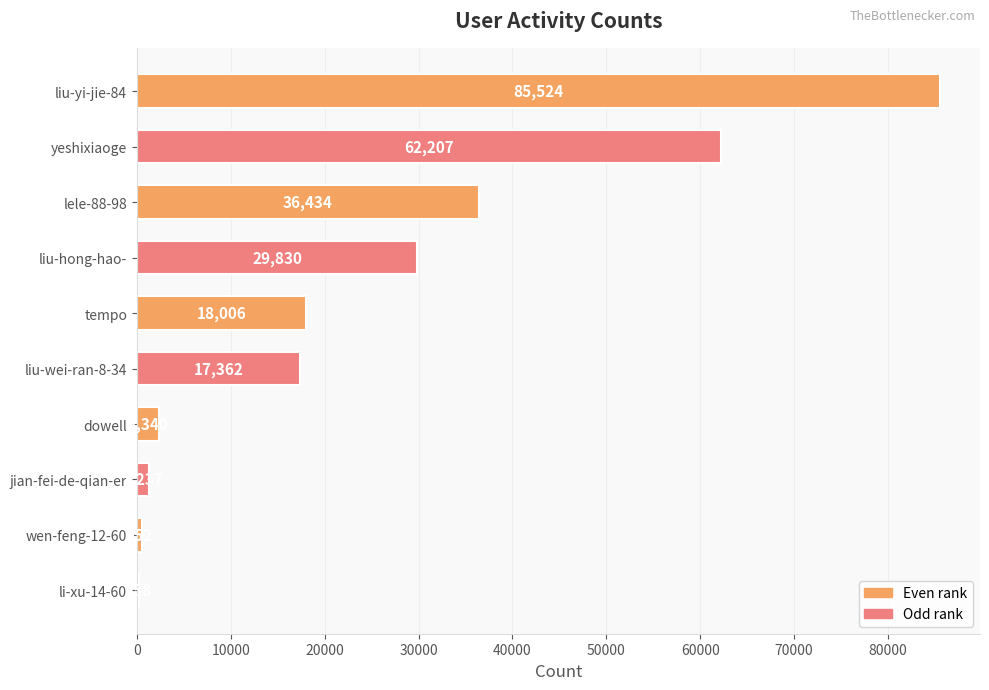

What is the maximum value shown in the chart?

85524